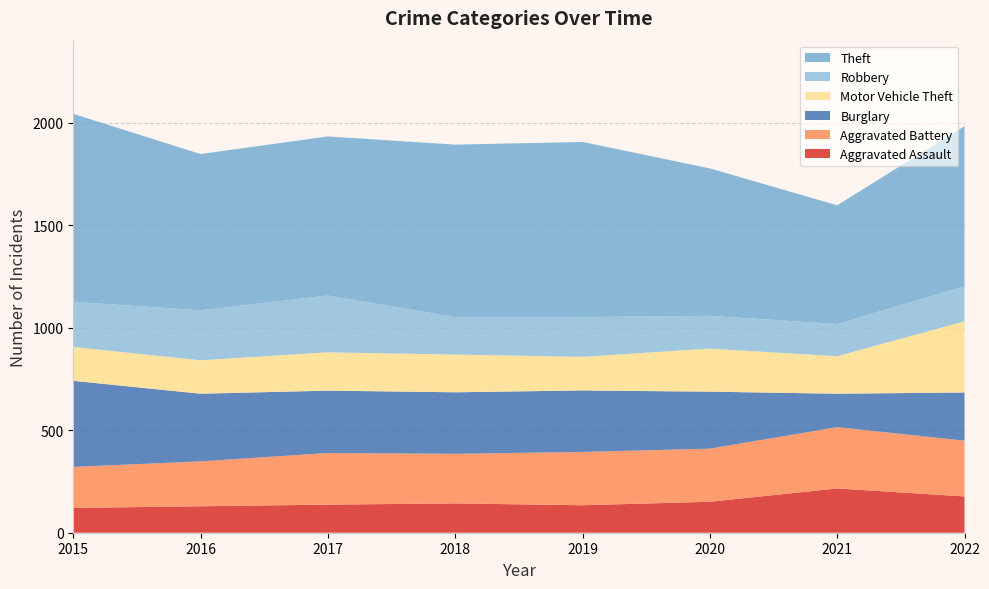

Reading left to right, list all the values displayed in this chart.

Aggravated Assault: 2015=121	2016=129	2017=137	2018=143	2019=134	2020=151	2021=216	2022=177
Aggravated Battery: 2015=200	2016=219	2017=252	2018=242	2019=260	2020=259	2021=299	2022=272
Burglary: 2015=420	2016=330	2017=304	2018=300	2019=300	2020=278	2021=163	2022=235
Motor Vehicle Theft: 2015=165	2016=163	2017=187	2018=184	2019=164	2020=210	2021=183	2022=347
Robbery: 2015=220	2016=244	2017=277	2018=183	2019=194	2020=160	2021=157	2022=171
Theft: 2015=917	2016=762	2017=776	2018=841	2019=854	2020=719	2021=579	2022=781